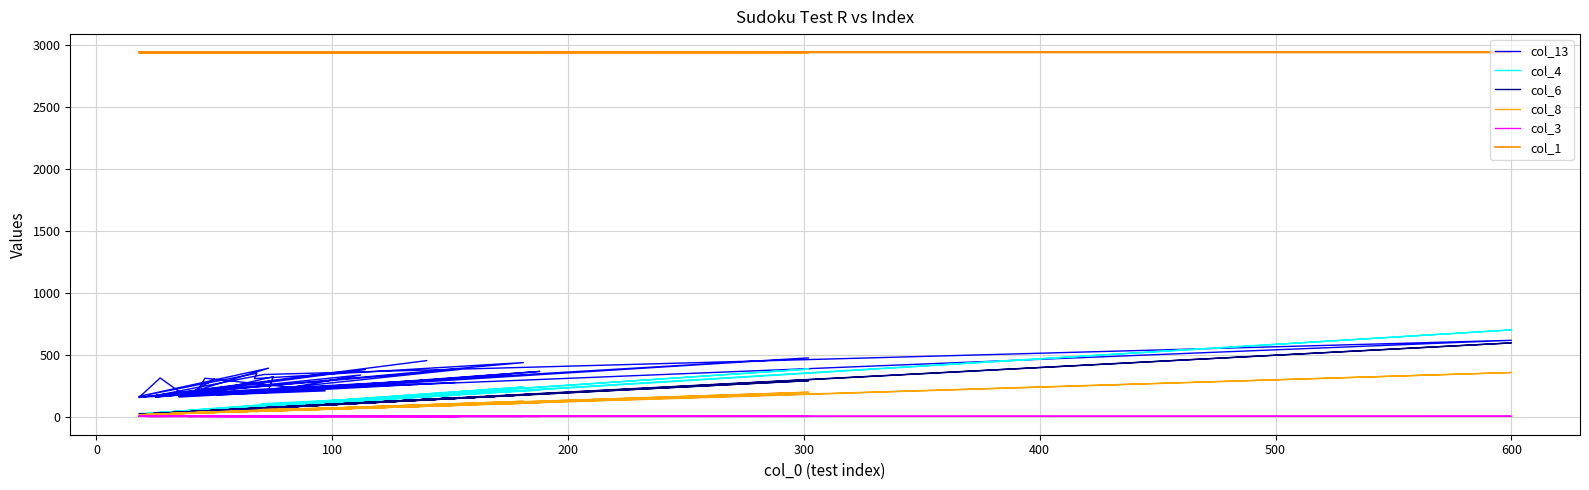

Does the chart display data point markers on the line(s)?

No